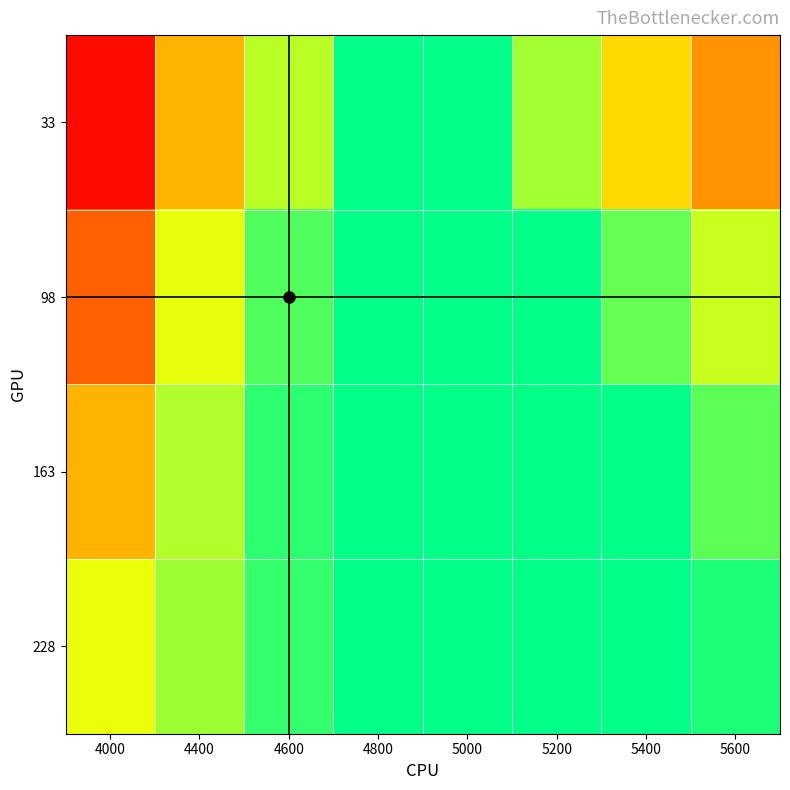

What is the highest value of the 228 series?

0.3